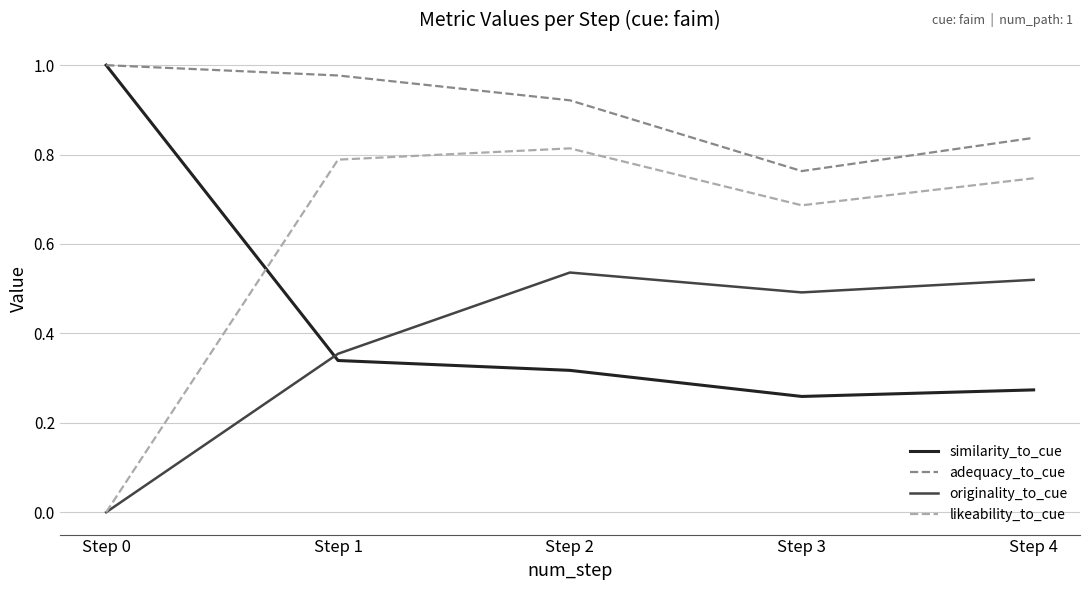

At Step 4, list the series in order from smallest to largest.

similarity_to_cue, originality_to_cue, likeability_to_cue, adequacy_to_cue